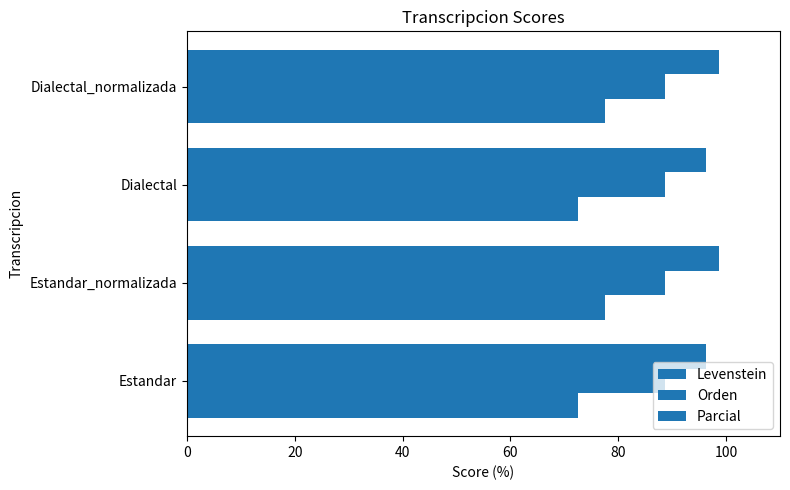

How many series are shown in this chart?

3